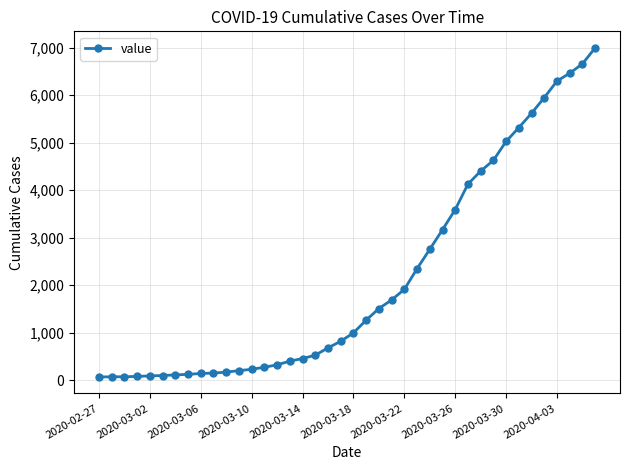

What is the maximum value shown in the chart?

6995